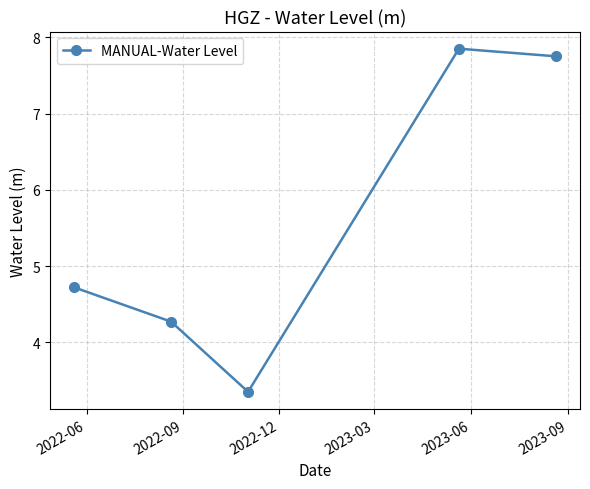

What is the value of the 2nd point from the left?

4.3